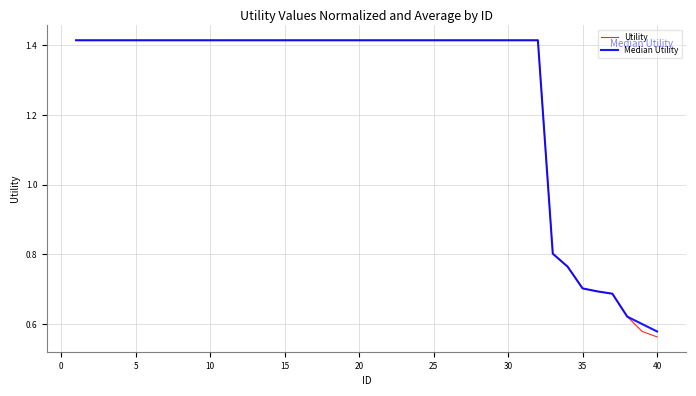

Which series has the largest range (max minus min)?

Utility